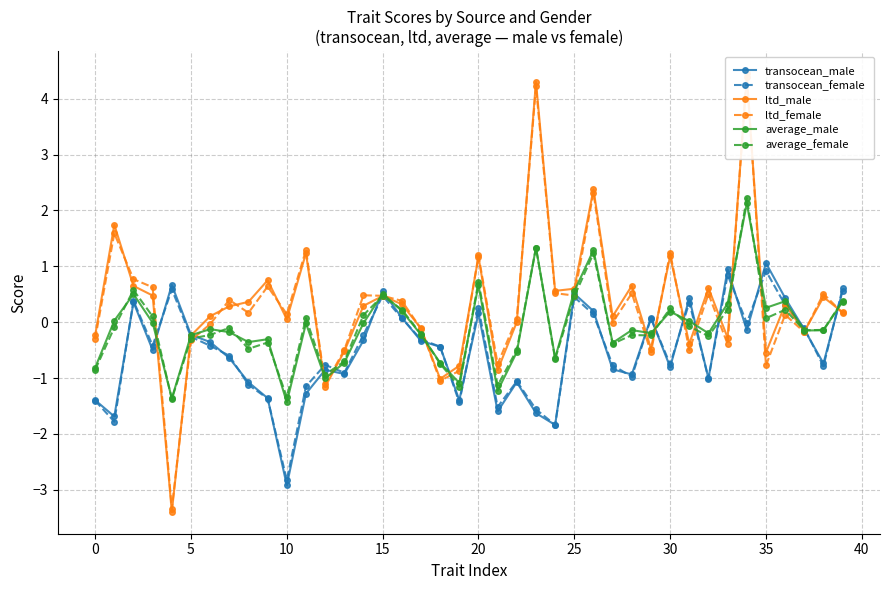

At which label does transocean_male reach its minimum?

10